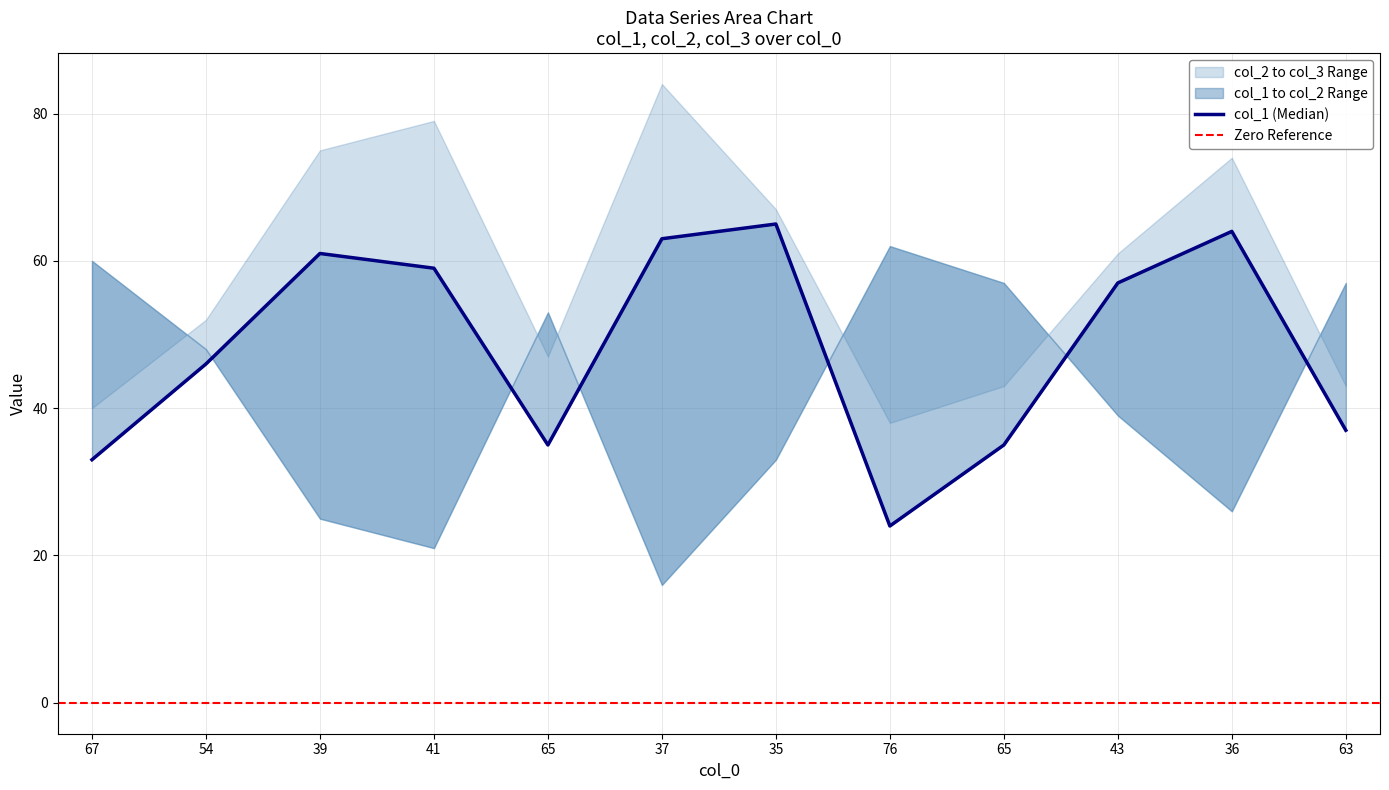

After their last crossing, which series has the higher values: col_2 or col_1?

col_2